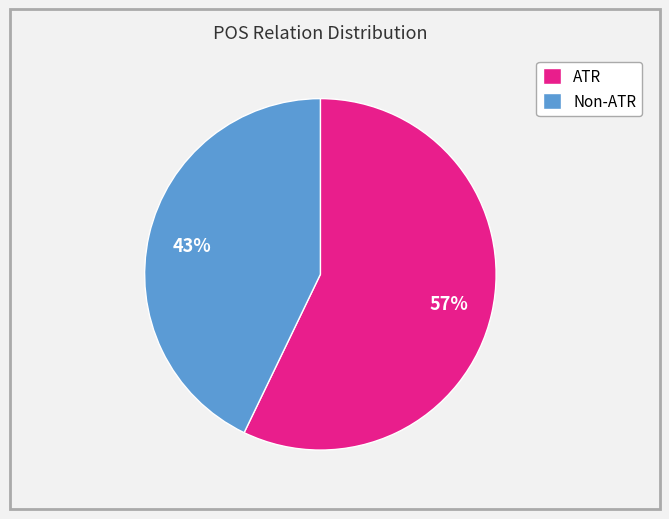

To the nearest percent, what percentage of the pie is ATR?

57%